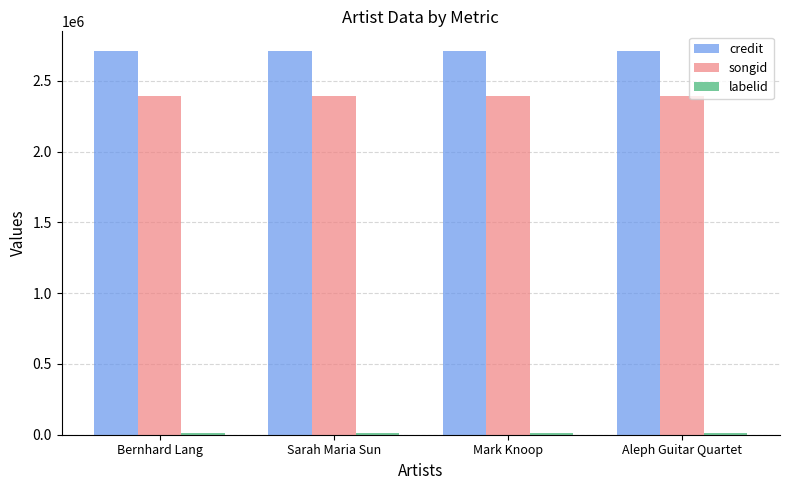

How many categories are shown in the chart?

4